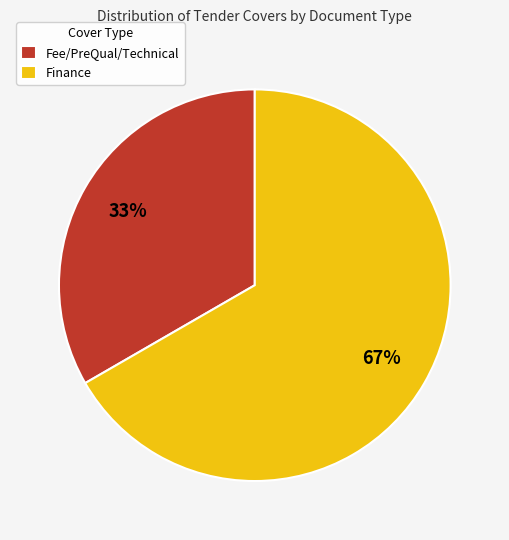

Combined, do Fee/PreQual/Technical and Finance account for over 50%?

Yes